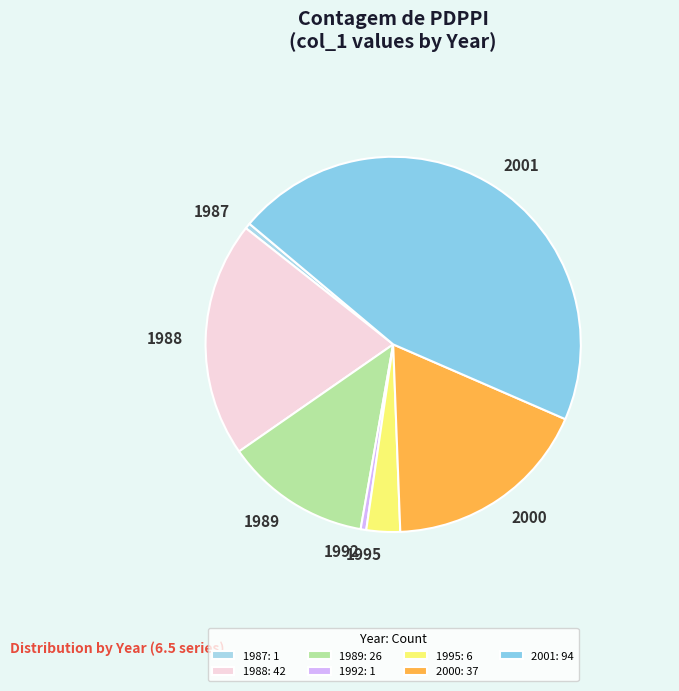

Is there any slice that represents more than half of the pie?

No